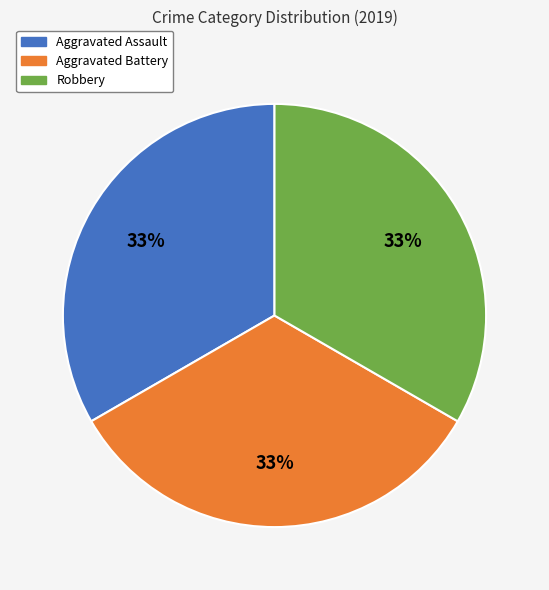

Does any single category account for the majority?

No